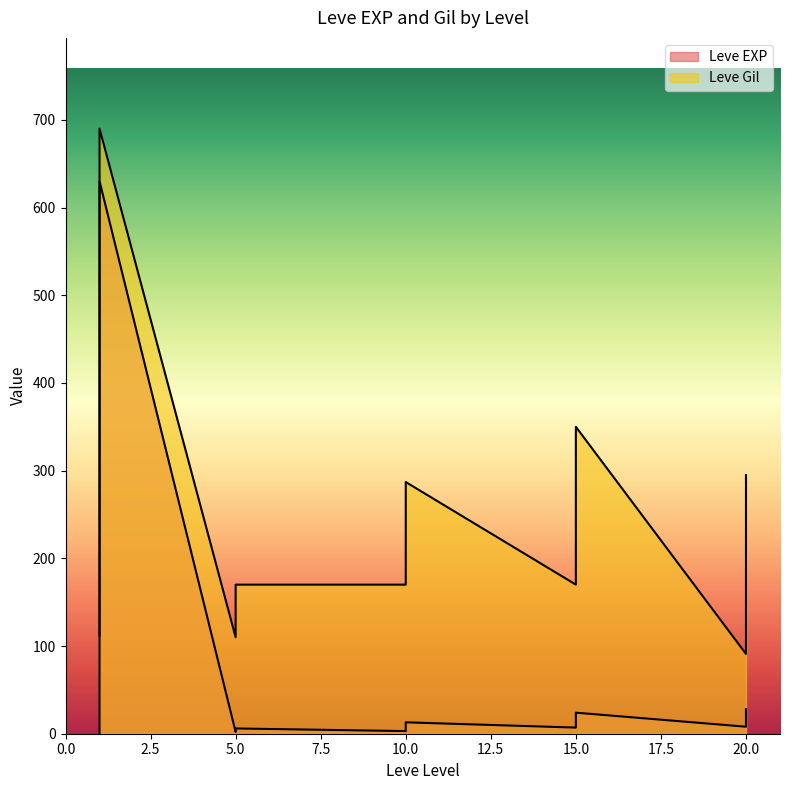

Is the value of Leve EXP at 5 greater than the value of Leve Gil at 1?

No